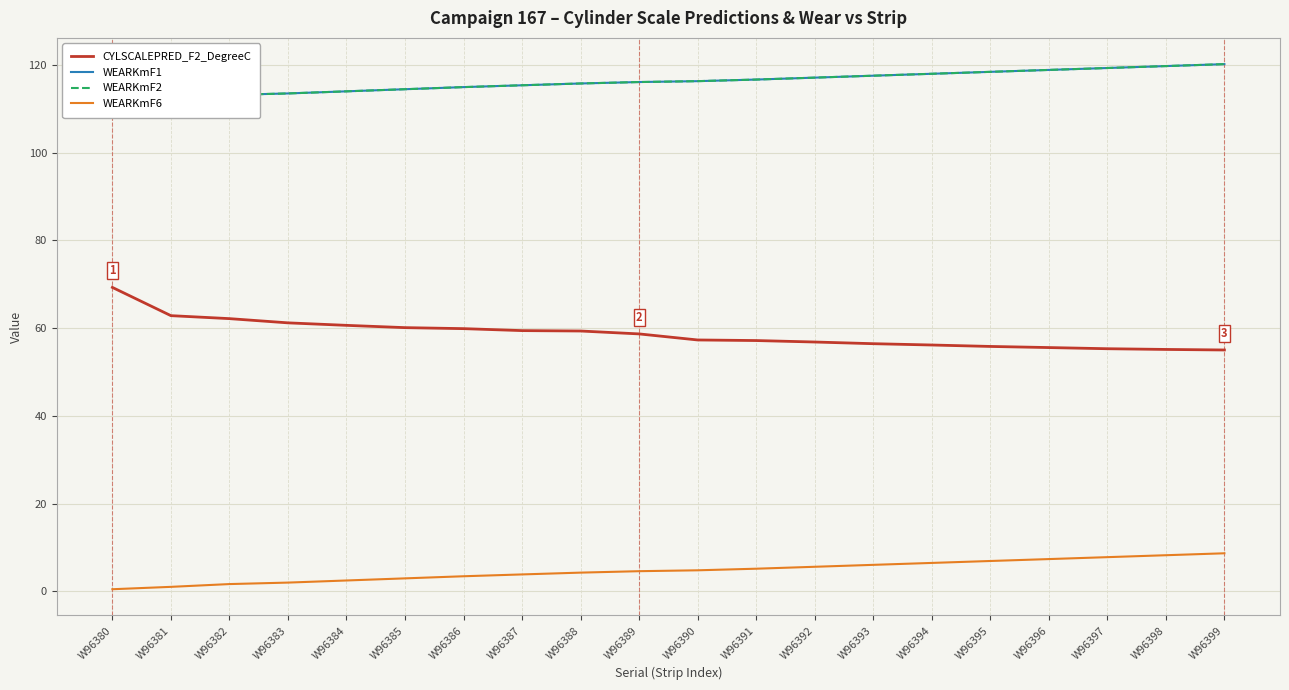

What is the sum of the WEARKmF2 values at W96395 and W96382?

231.6